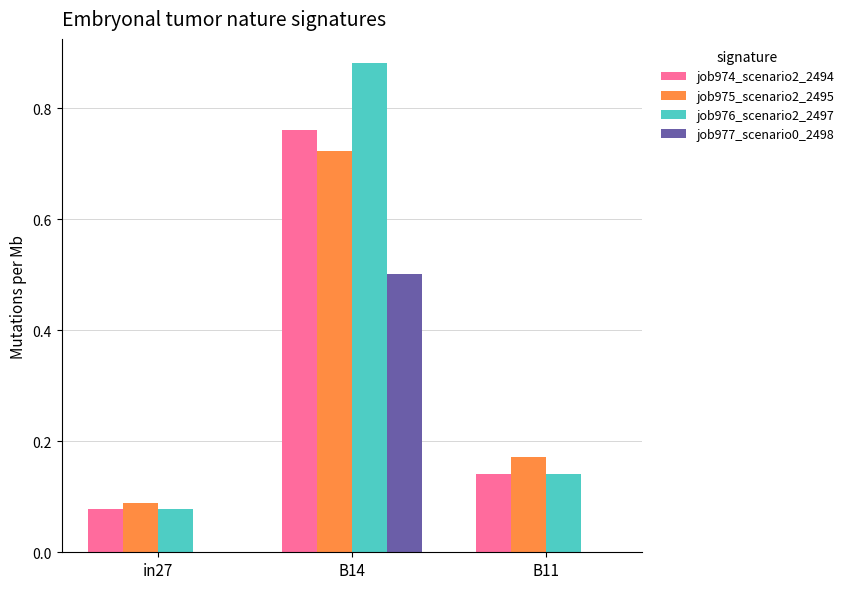

The job977_scenario0_2498 series shows 0.5 at B14. True or false?

True